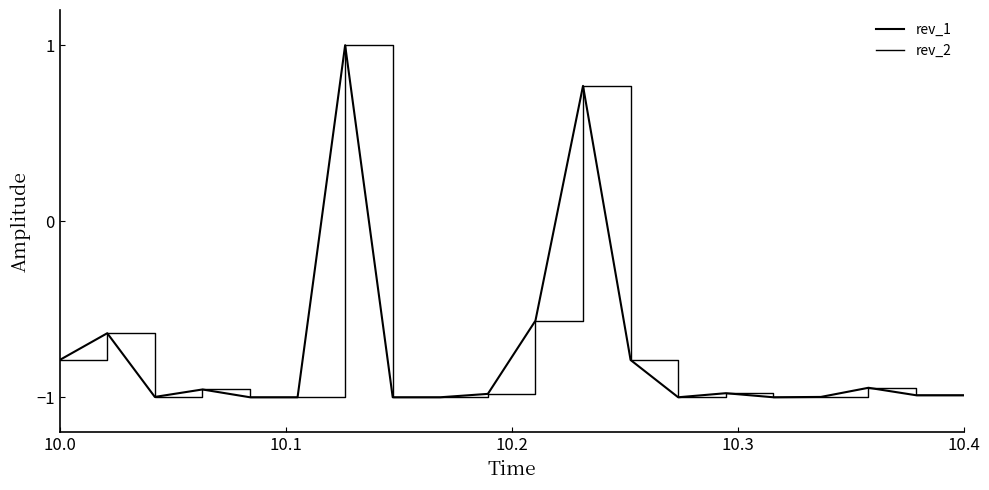

List the series in order of their peak value, highest first.

rev_1, rev_2